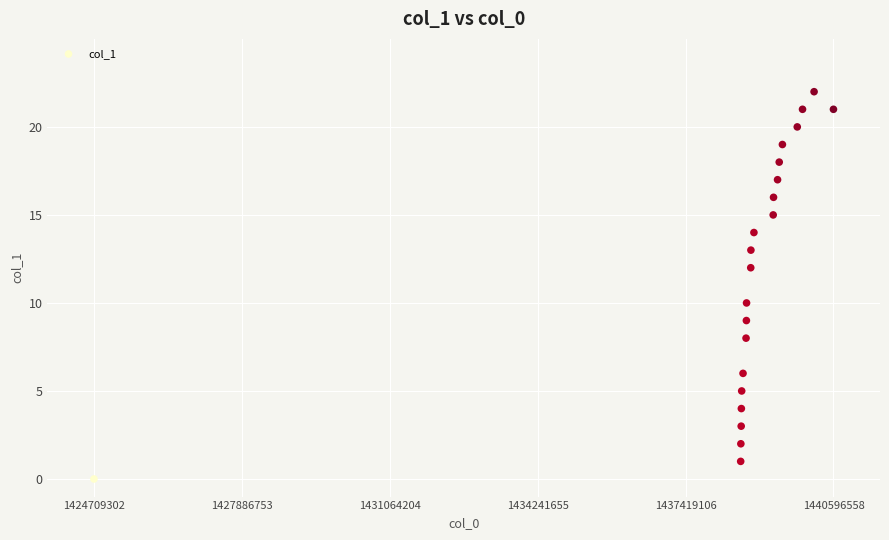

What is the range of Y values (max minus min)?

22